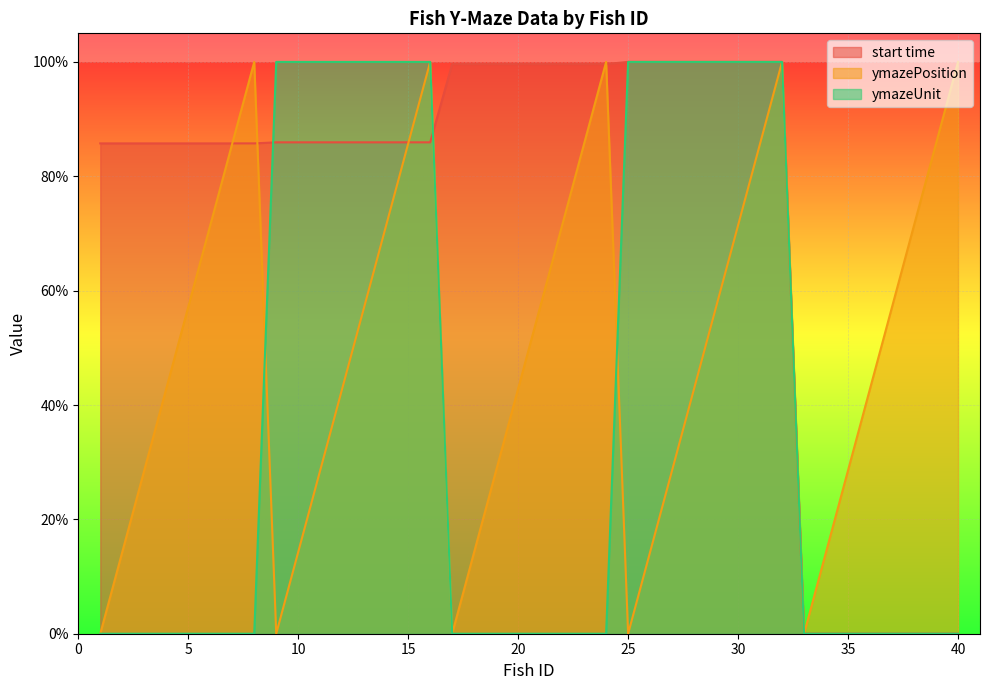

Is it true that start time equals 1.0 at 17?

True